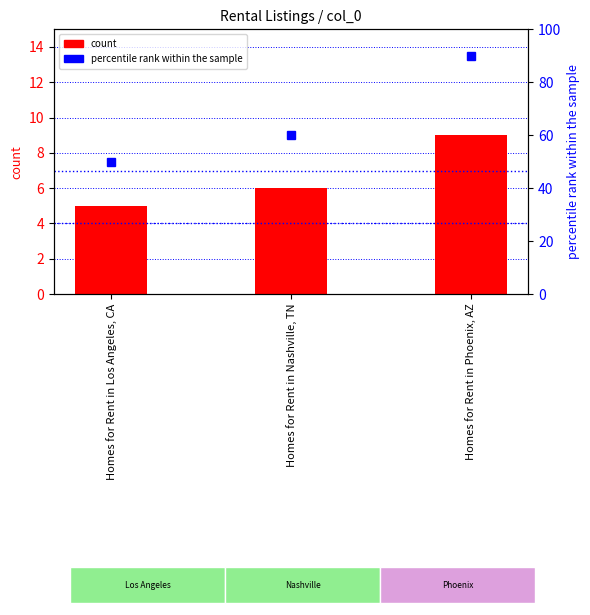

Reading left to right, what are all the values shown in this chart?

count: Homes for Rent in Los Angeles, CA=5	Homes for Rent in Nashville, TN=6	Homes for Rent in Phoenix, AZ=9
percentile rank within the sample: Homes for Rent in Los Angeles, CA=50	Homes for Rent in Nashville, TN=60	Homes for Rent in Phoenix, AZ=90